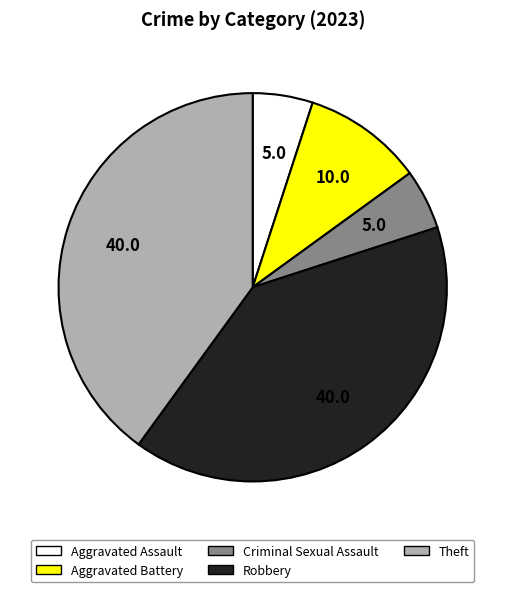

Approximately how many times larger is the value at Aggravated Assault compared to Criminal Sexual Assault?

1.0